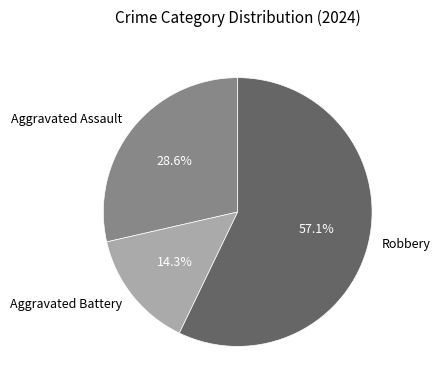

Count the number of slices in the pie.

3